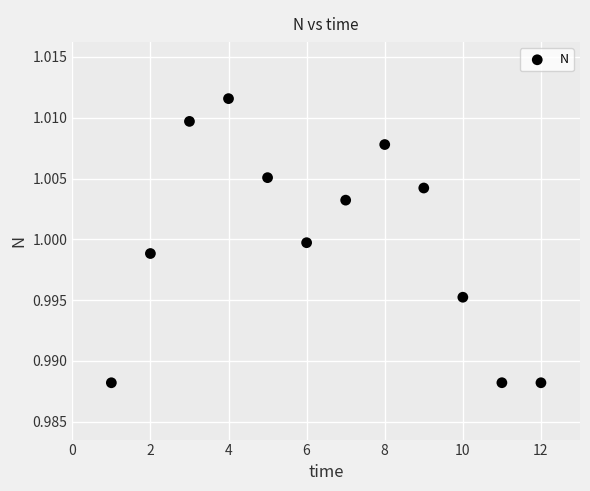

What is the range of X values (max minus min)?

11.0